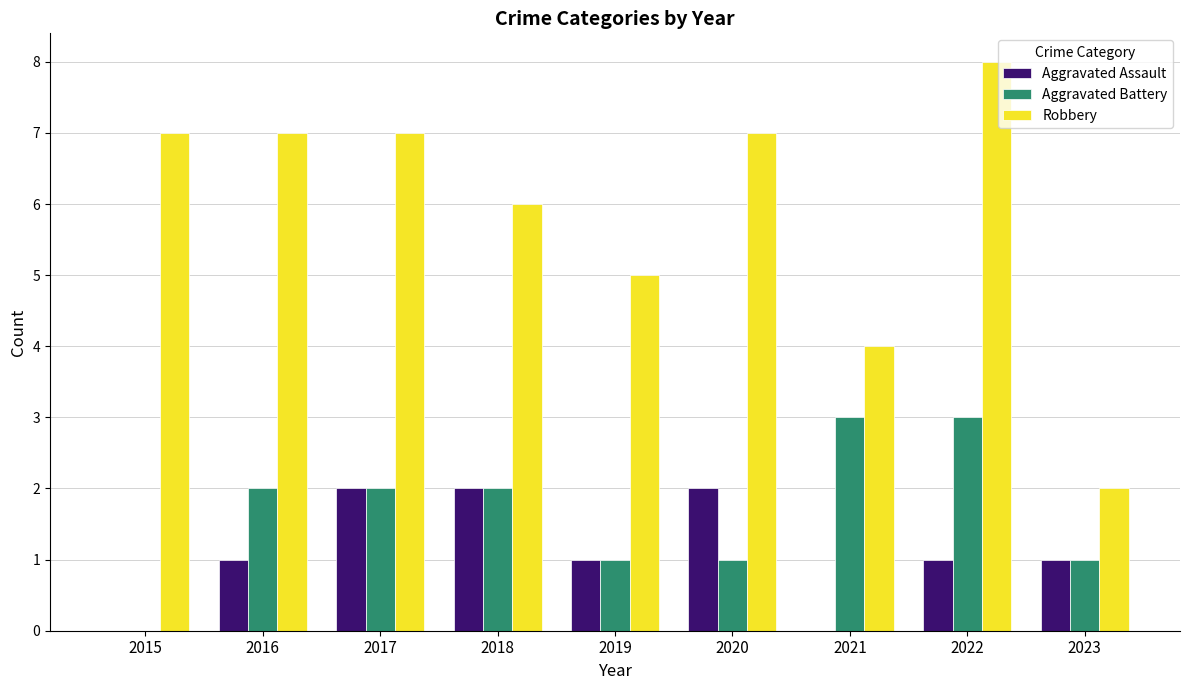

How many Robbery values are between 5 and 7?

6